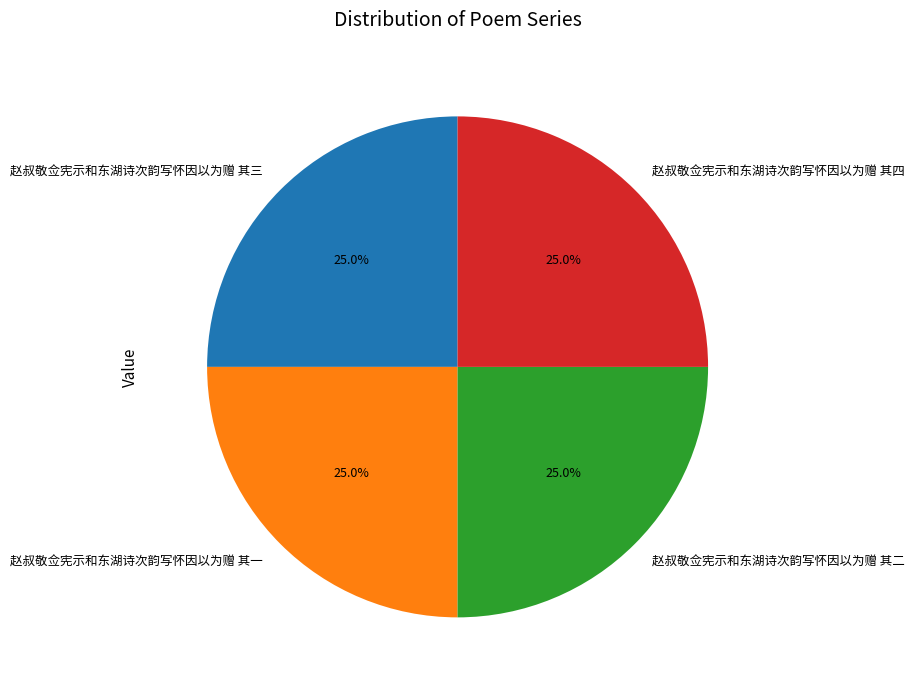

To the nearest percent, what portion does 赵叔敬佥宪示和东湖诗次韵写怀因以为赠 其四 represent?

25%